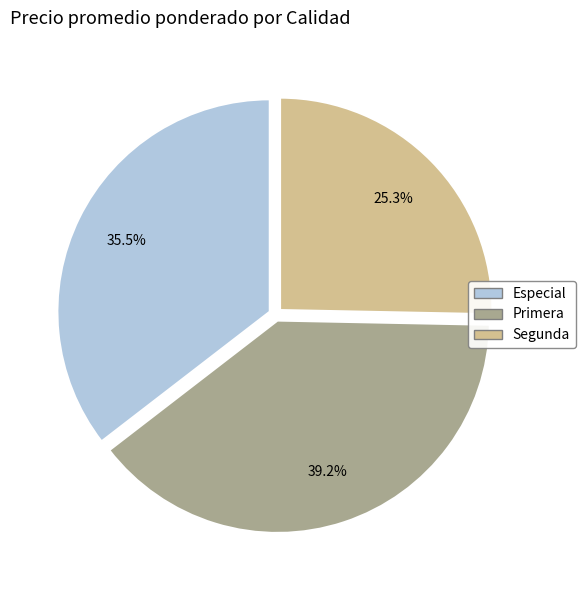

Which category has the biggest portion of the pie?

Primera